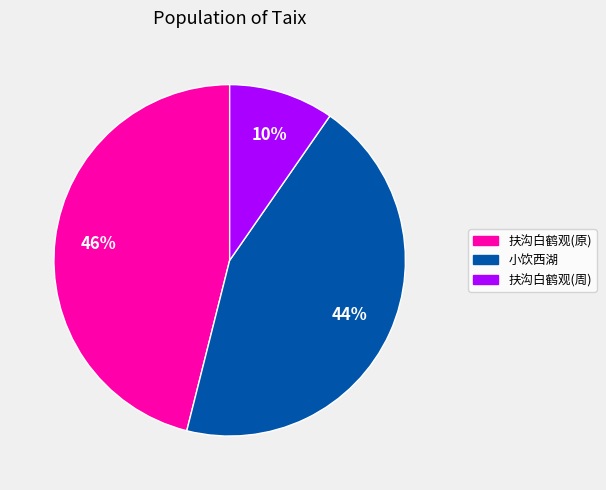

Does 扶沟白鹤观(原) account for over 50% of the chart?

No